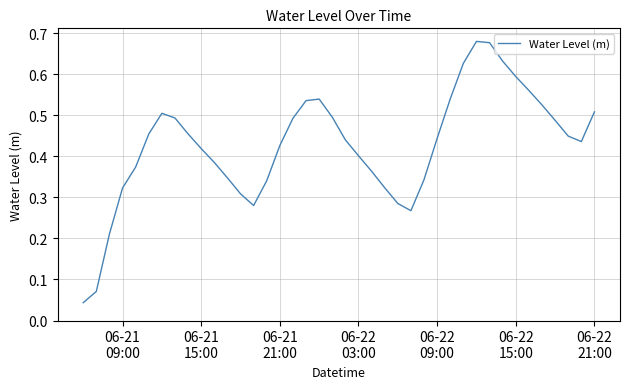

Is this an area chart (filled region under the line)?

No